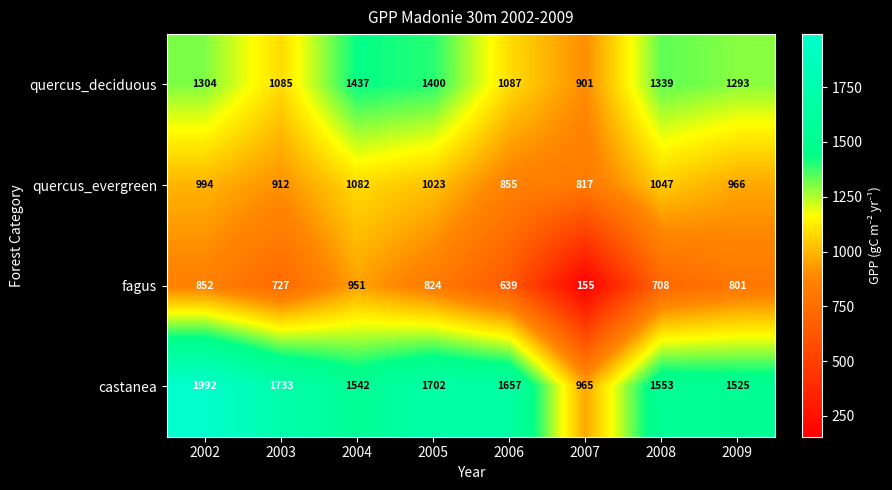

True or false: quercus_deciduous has a value of 1293 at 2009.

True